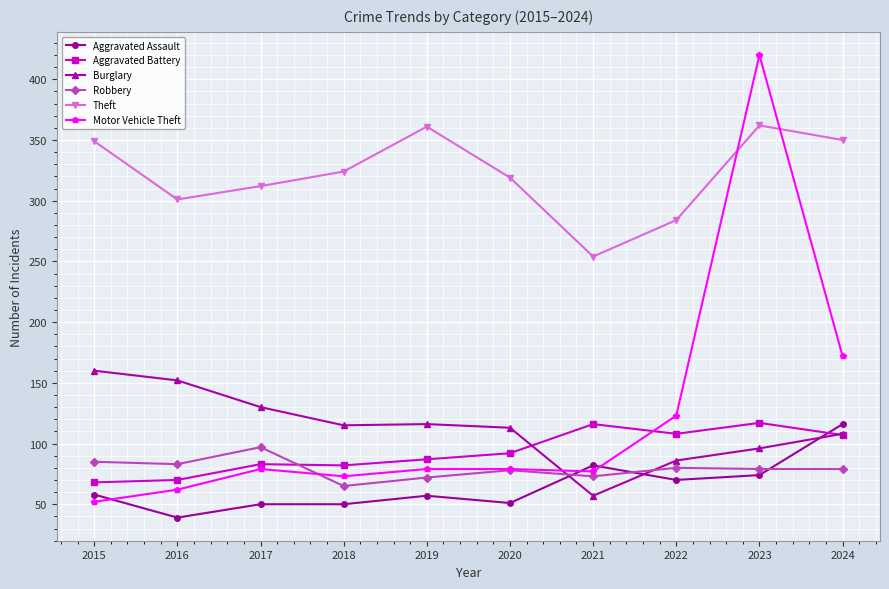

At which label does Aggravated Assault reach its peak?

2024